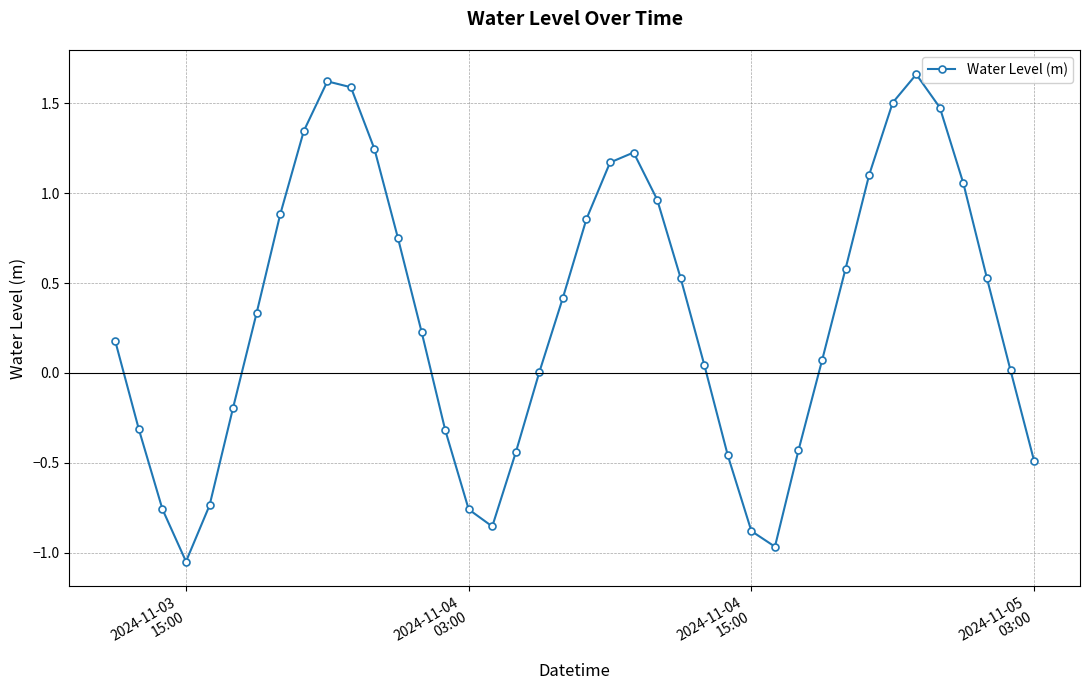

Count the number of data series in this chart.

1